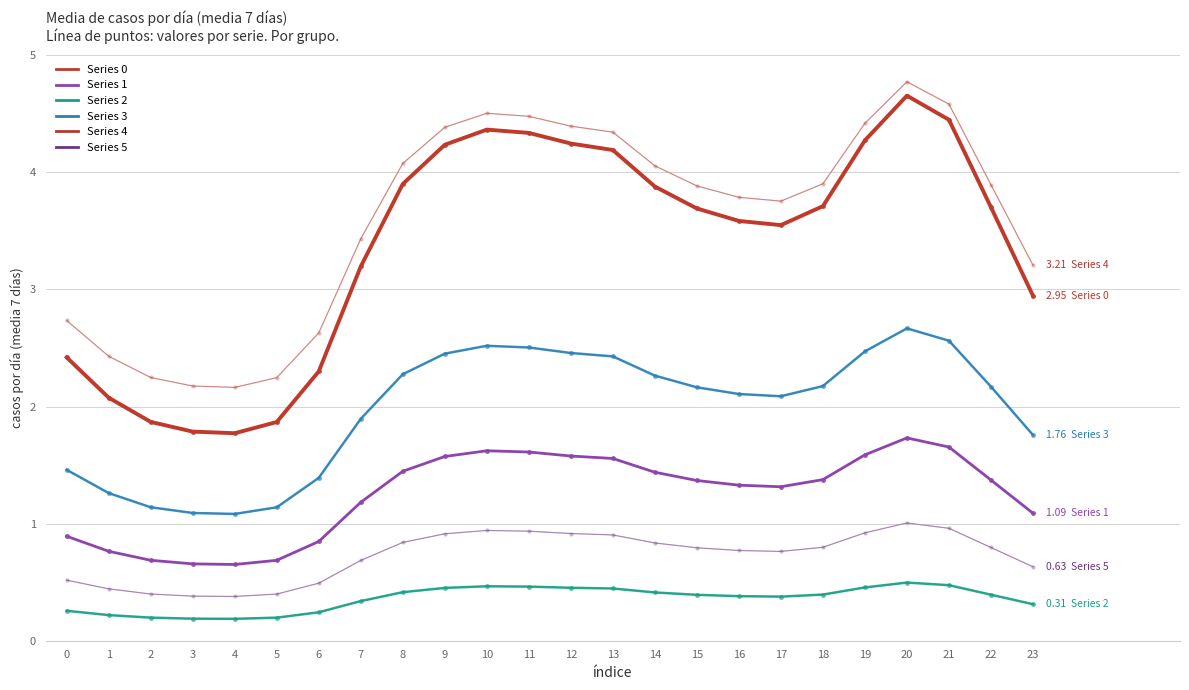

At how many categories does at least one series exceed 0?

24